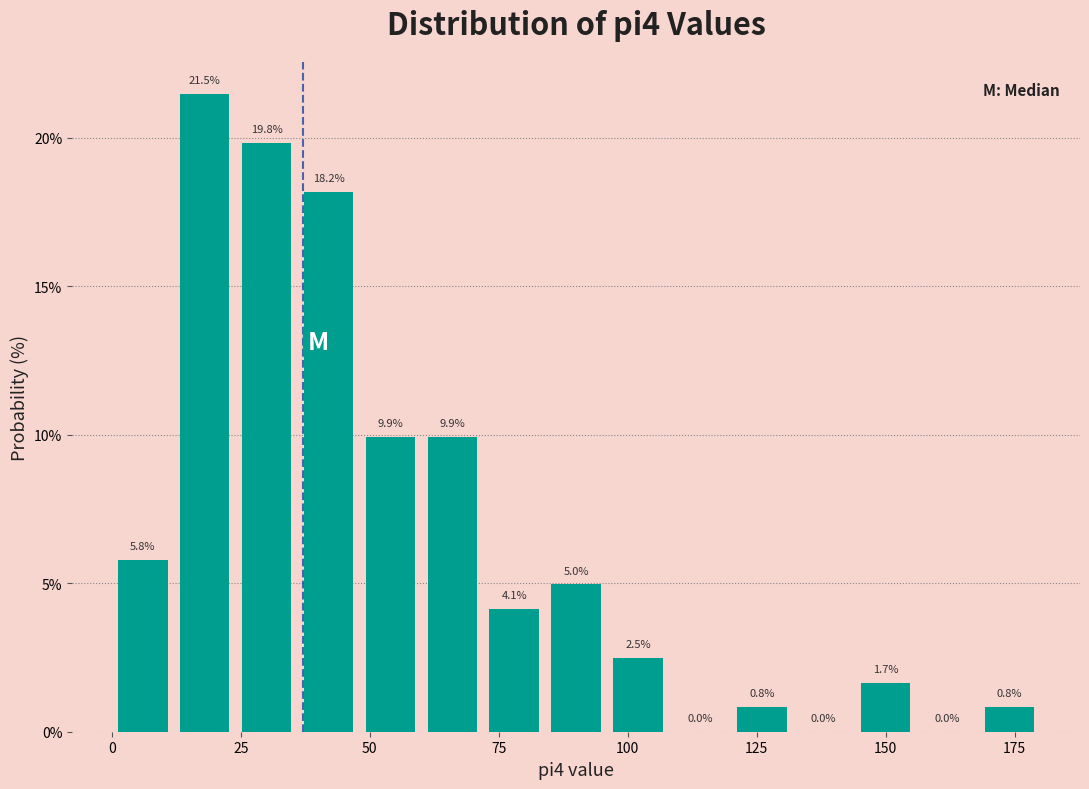

Around what value on the x-axis is the tallest bar? Give the approximate position of its centre, as read against the axis.

20